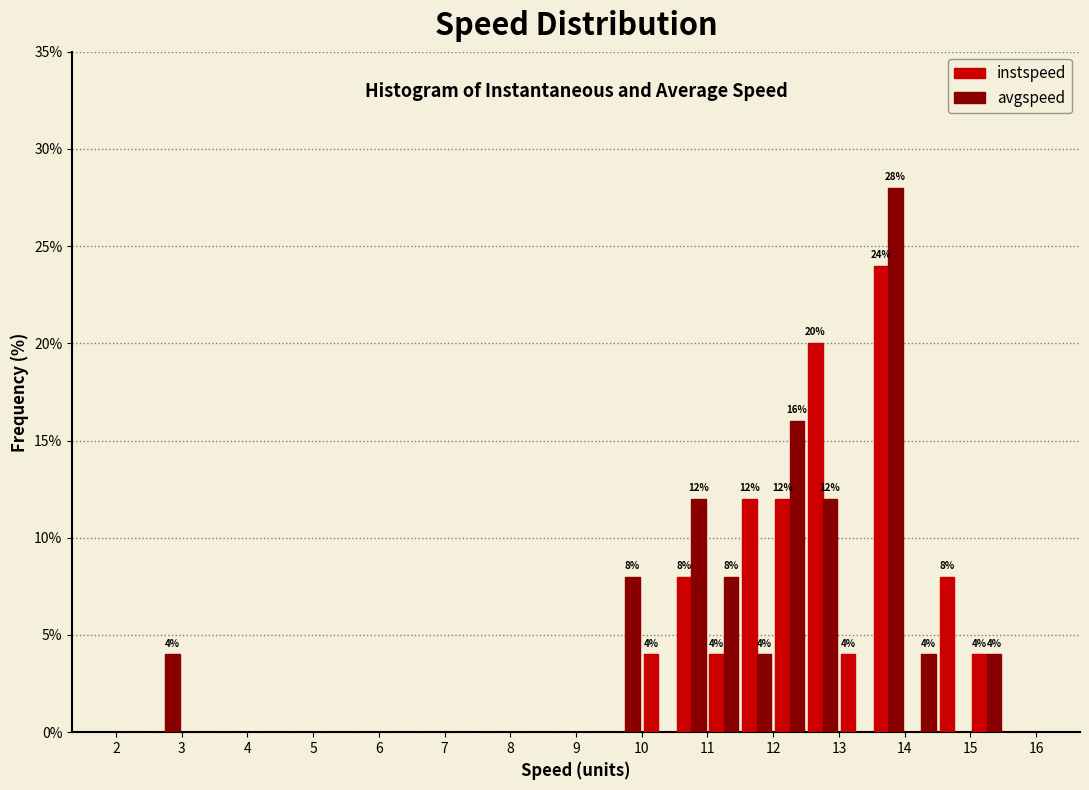

In the avgspeed series, which range on the x-axis has the tallest bar?

13.5 to 14.0